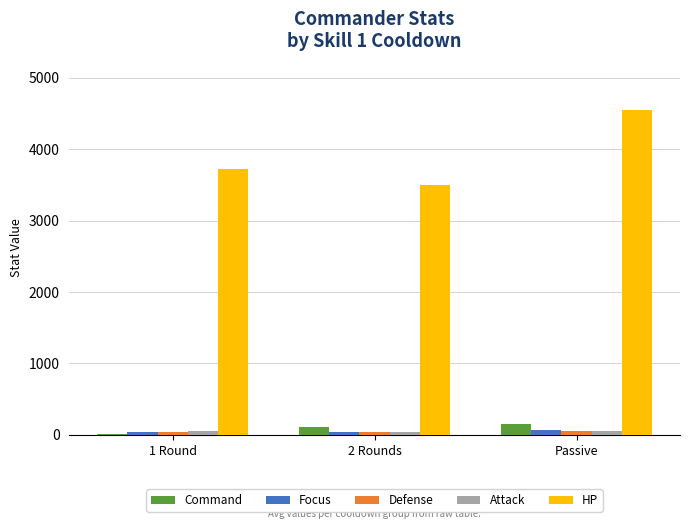

How many groups of bars are there?

3